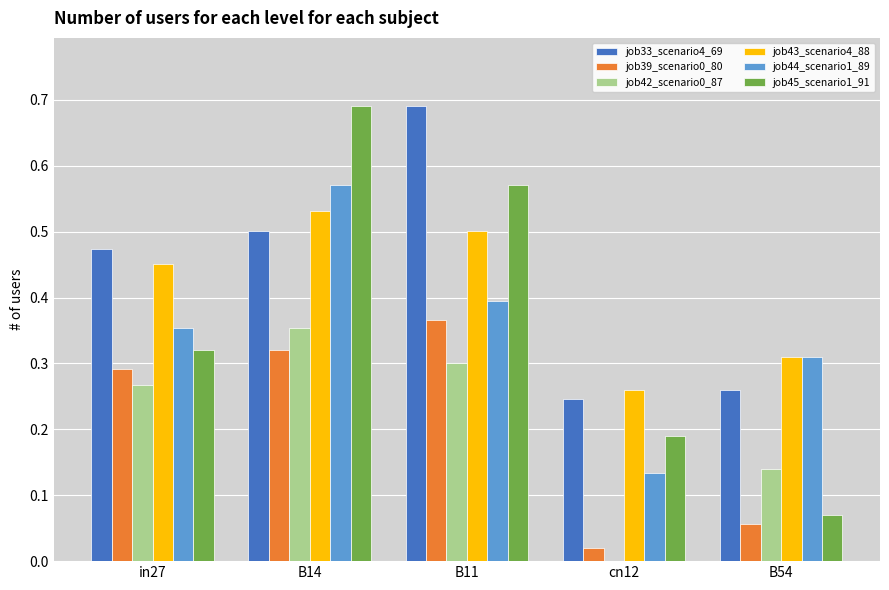

What is the sum of all job33_scenario4_69 values?

2.2